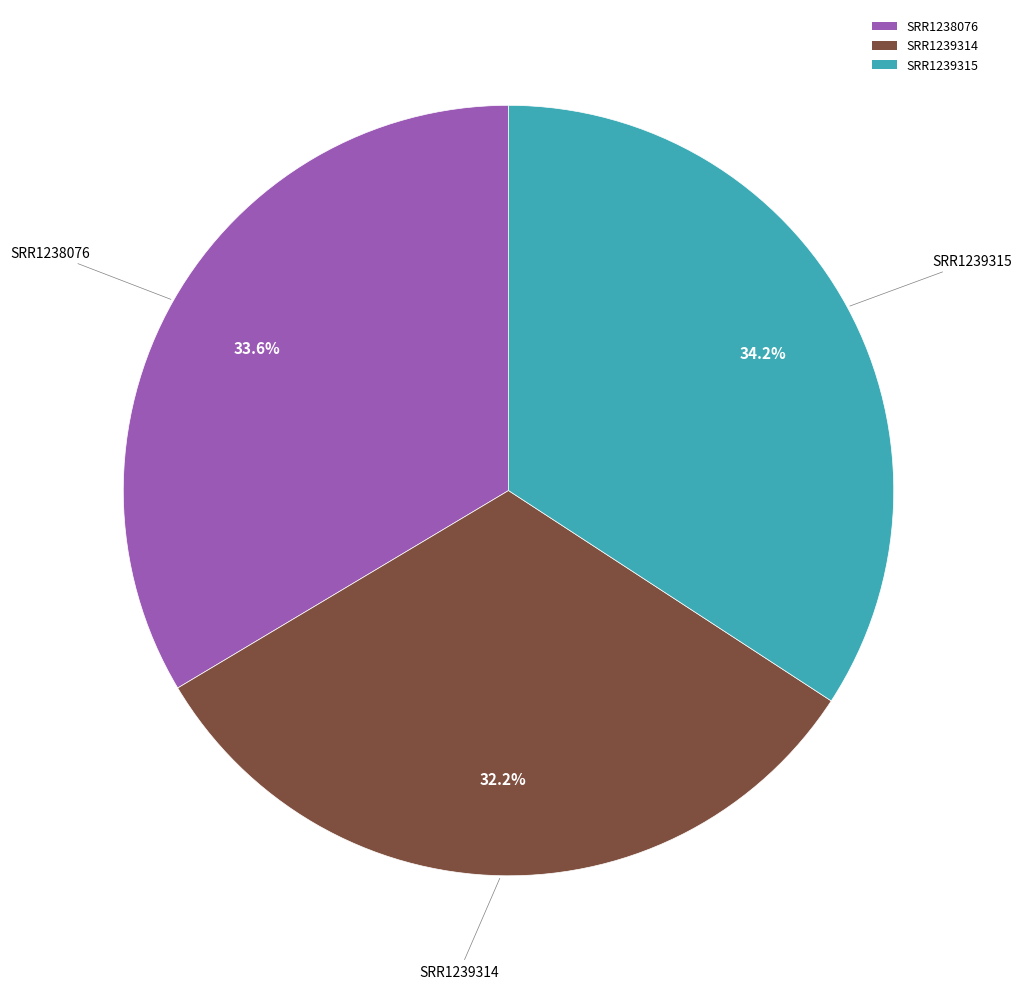

Is the sum of SRR1238076 and SRR1239314 greater than half?

Yes